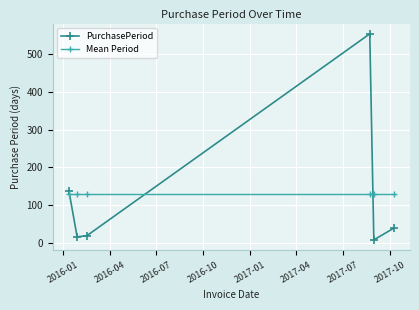

What is the minimum value for Mean Period?

128.8